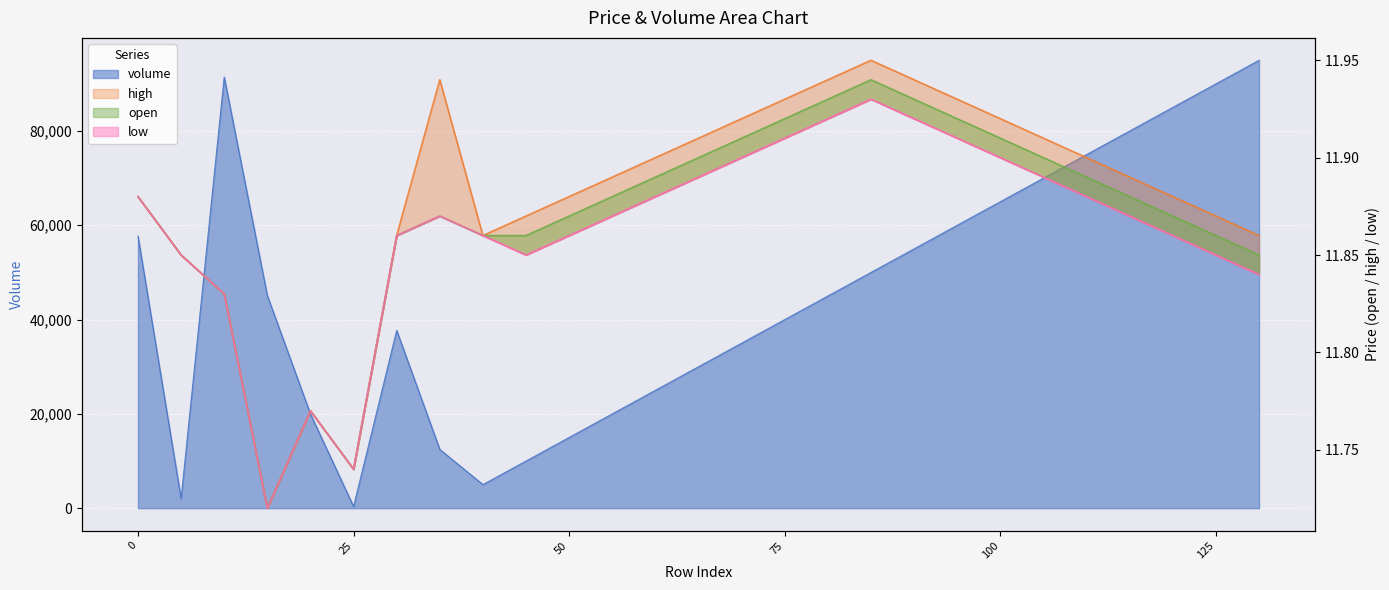

What is the value of the open point at the 16th from the left?

11.9